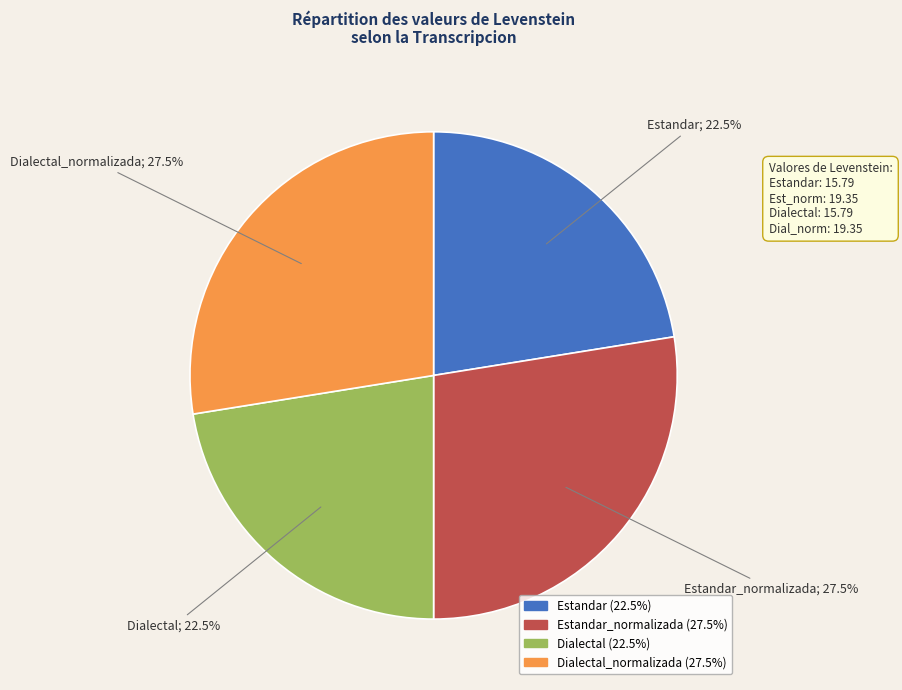

Is there a majority slice in this chart?

No